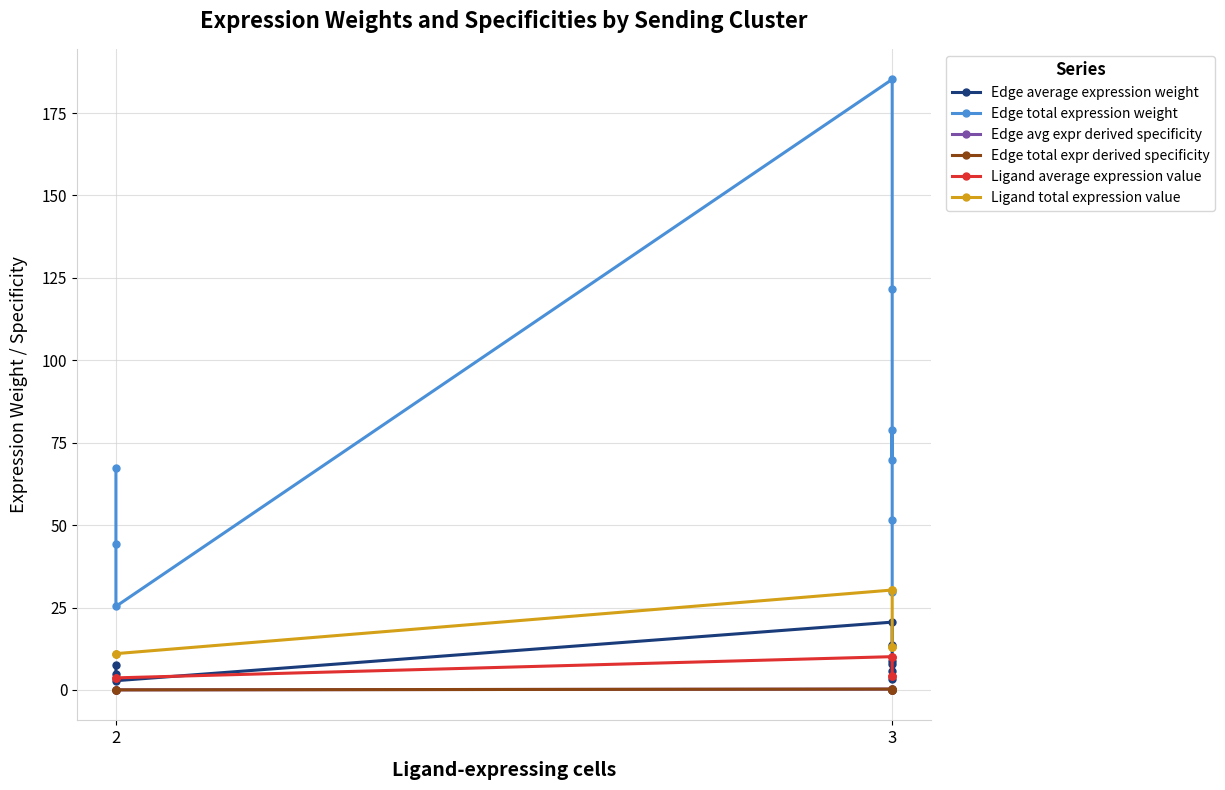

The value of Ligand average expression value at 2 is 2.4. True or false?

False